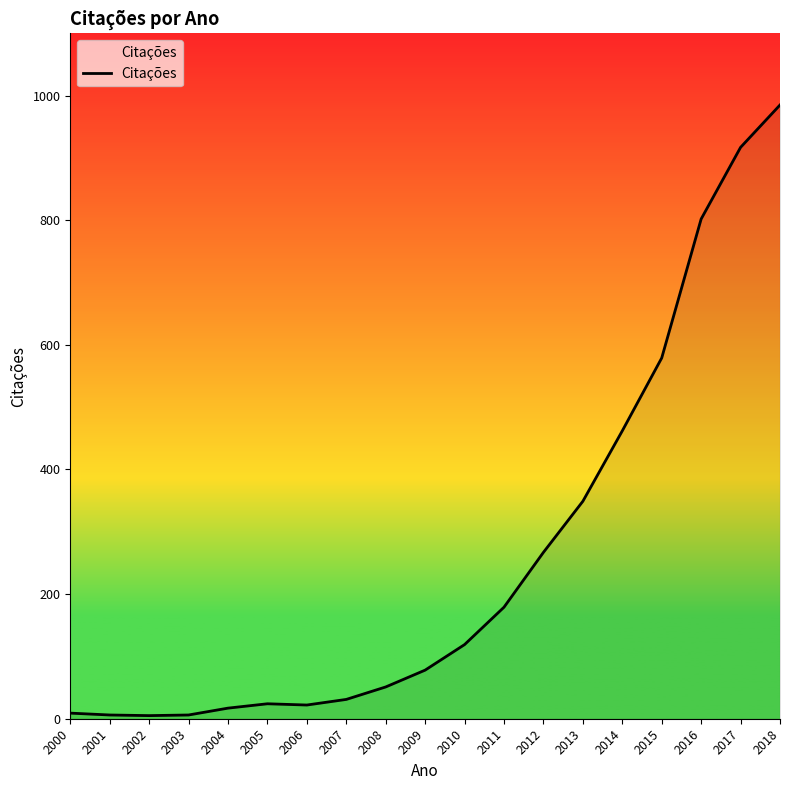

What is the greatest value displayed?

985